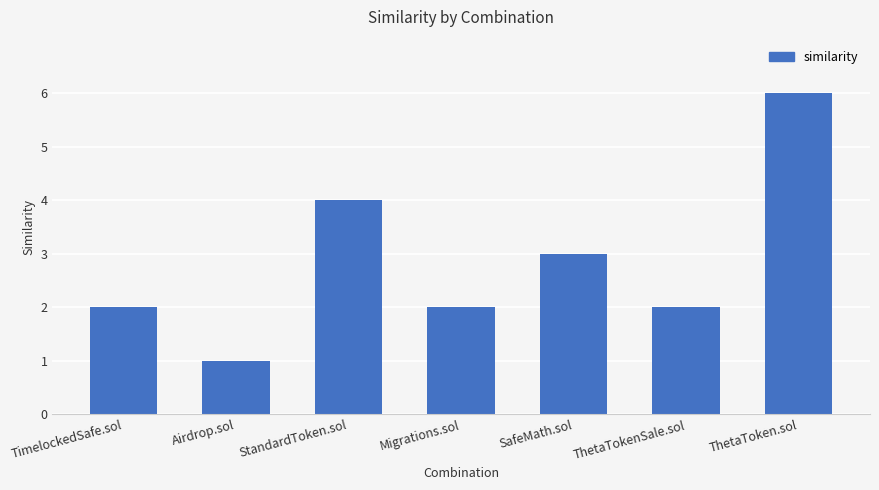

What is the label of the 2nd bar from the left?

Airdrop.sol